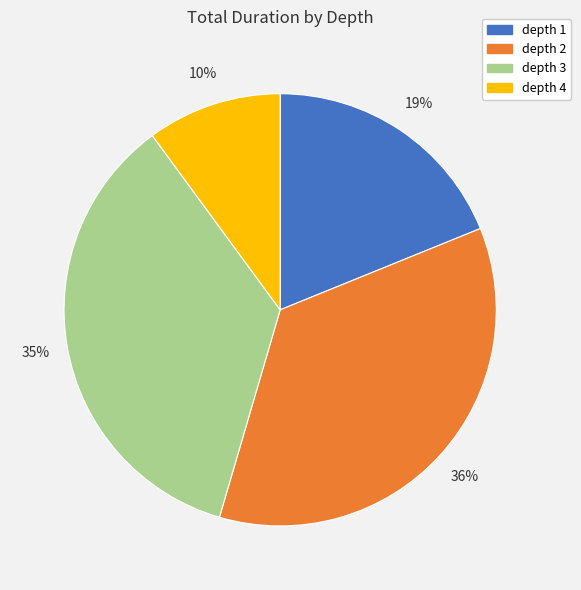

To the nearest percent, what is the difference between the largest and smallest slice percentages?

26%